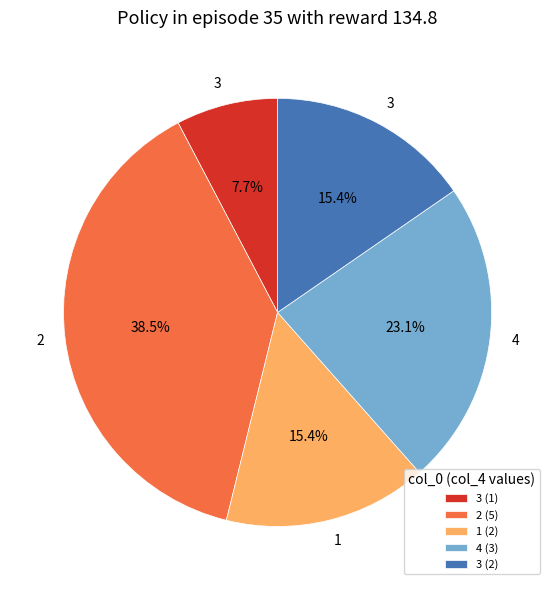

Which category has the biggest portion of the pie?

2 (5)